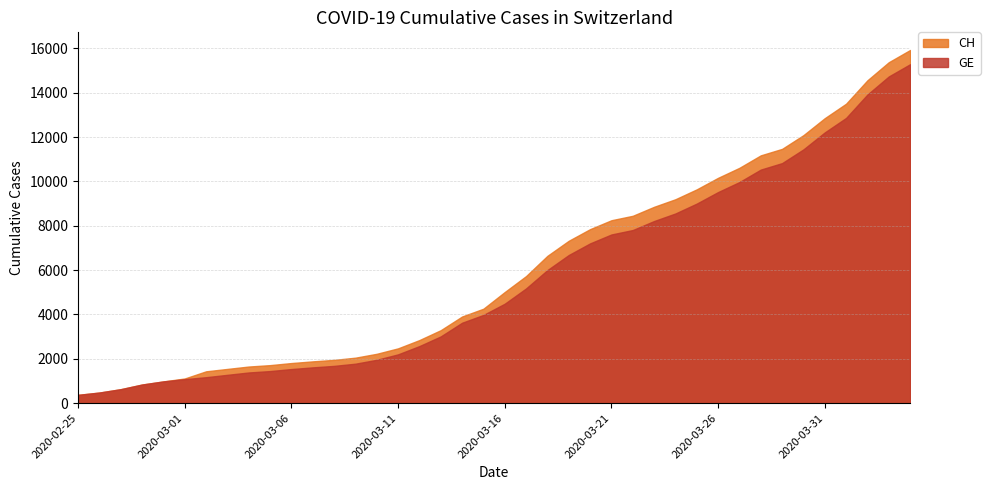

True or false: CH and GE intersect in this chart.

False